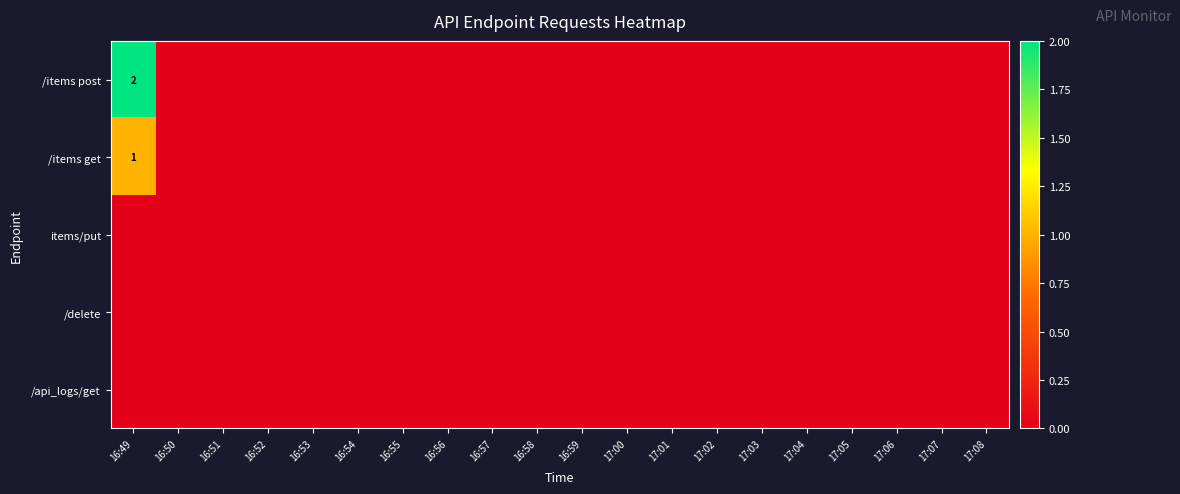

How many series are shown in this chart?

5